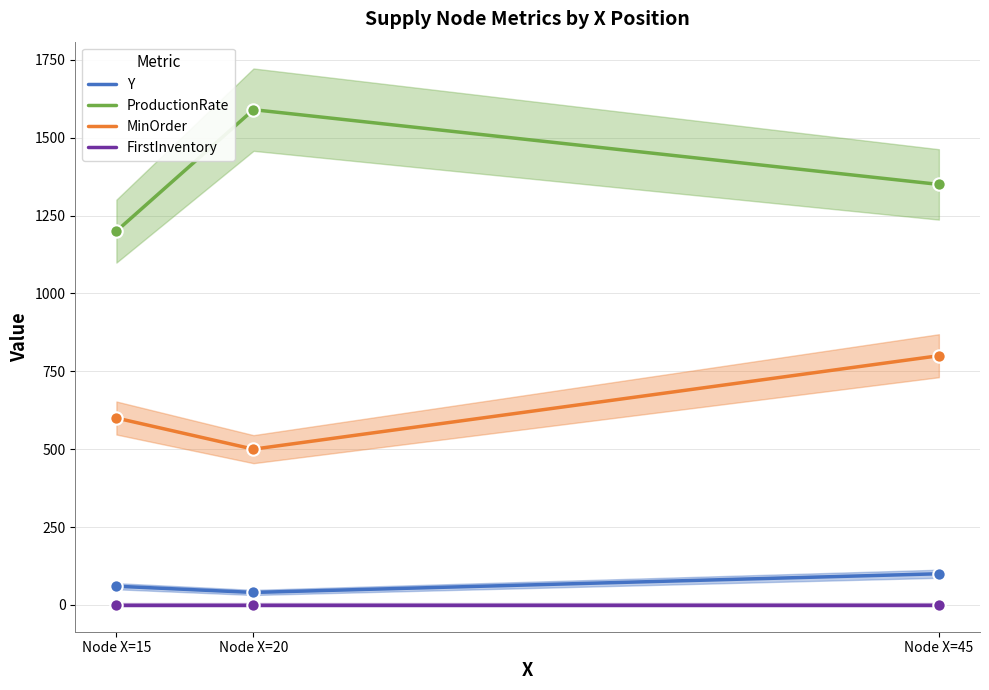

What are all the series names shown in the legend?

Y, ProductionRate, MinOrder, FirstInventory